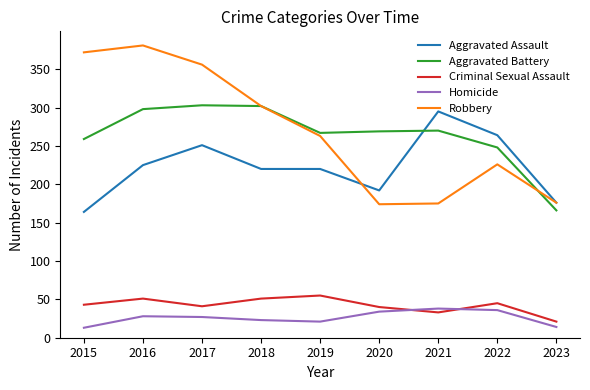

List the series in order of their peak value, lowest first.

Homicide, Criminal Sexual Assault, Aggravated Assault, Aggravated Battery, Robbery